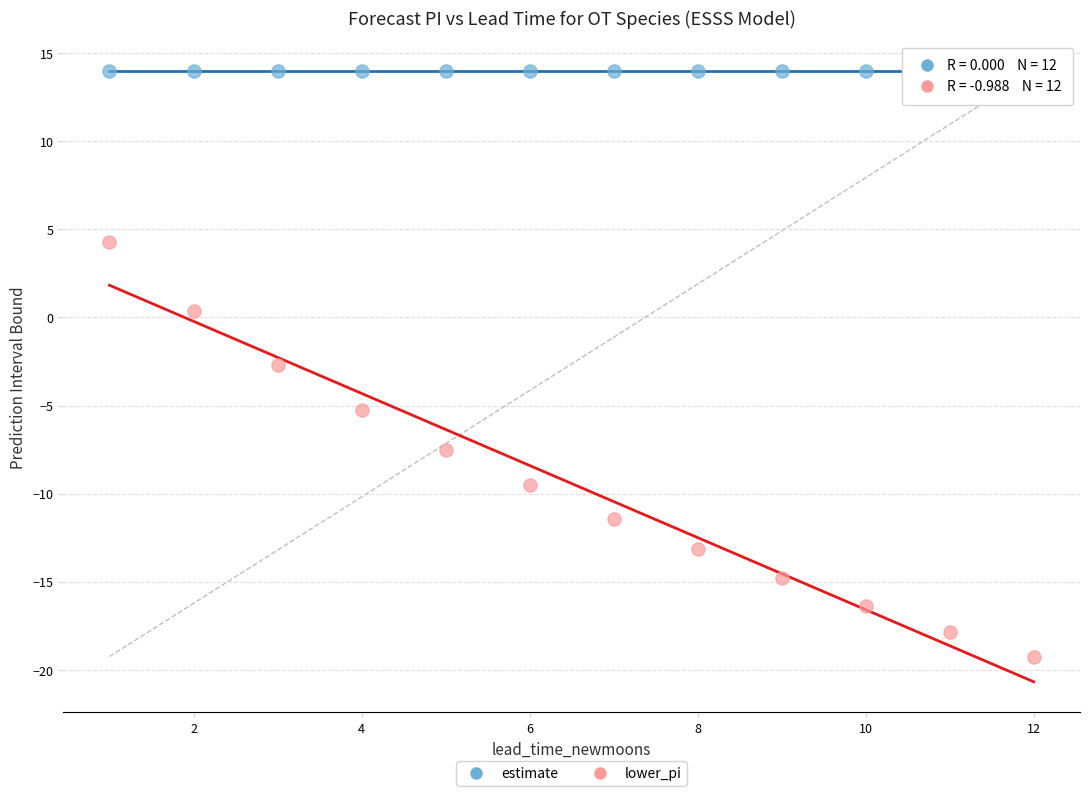

What are all the series names shown in the legend?

estimate, lower_pi